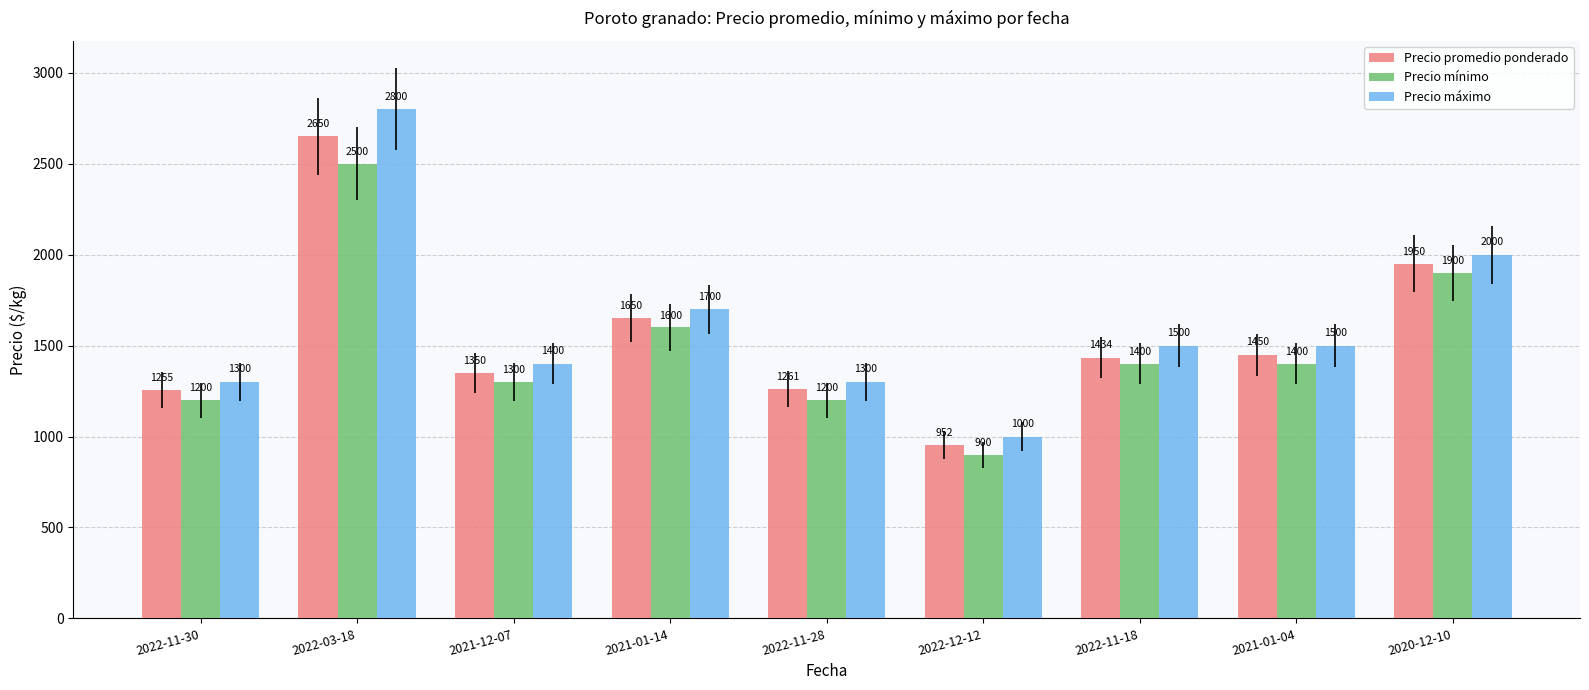

The Precio promedio ponderado series shows 1650 at 2021-01-14. True or false?

True